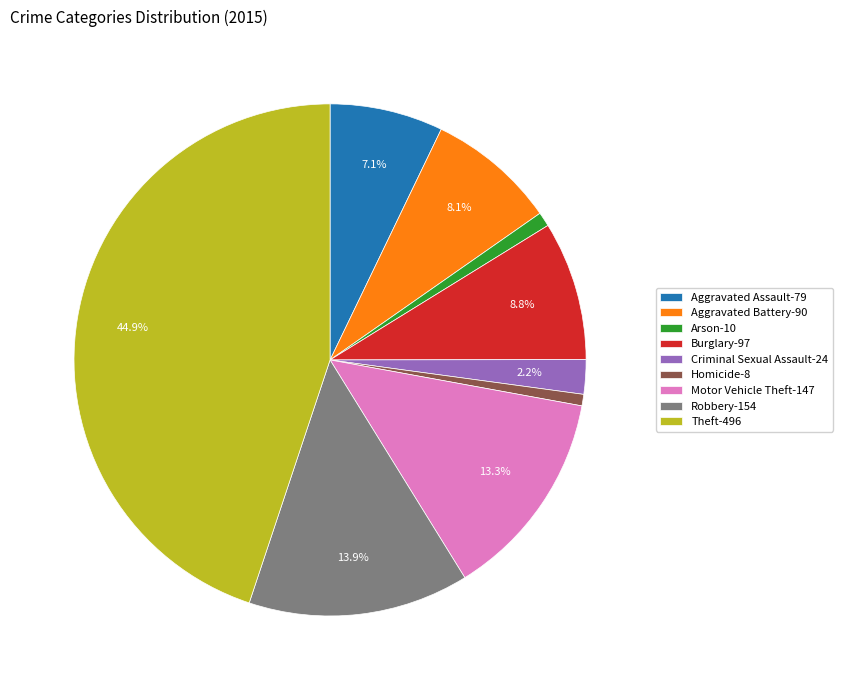

Is Arson-10 the majority of the pie?

No